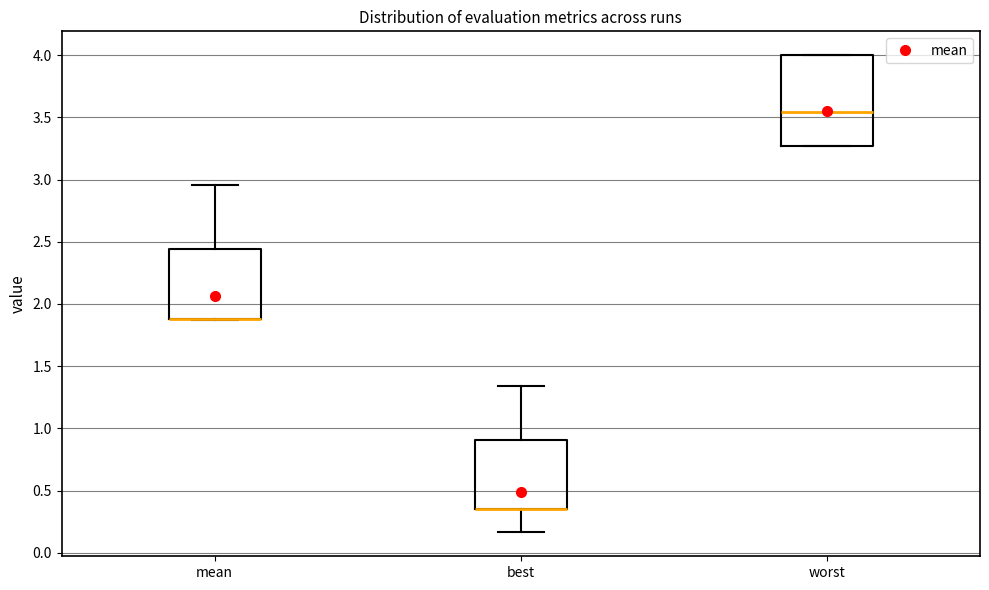

Comparing the boxes themselves (not the whiskers), which one is the tallest?

worst